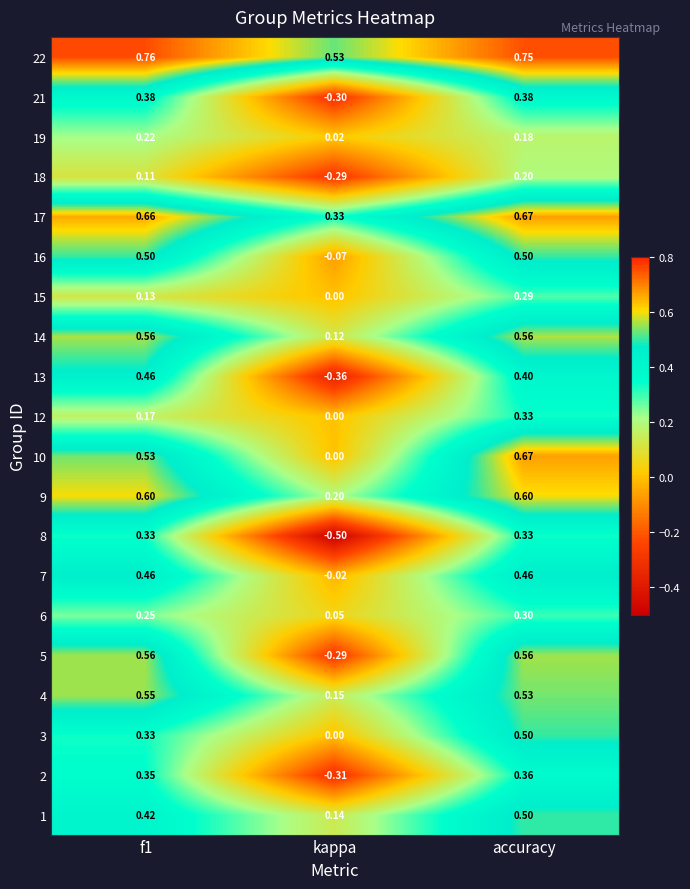

At which label does 3 reach its minimum?

kappa